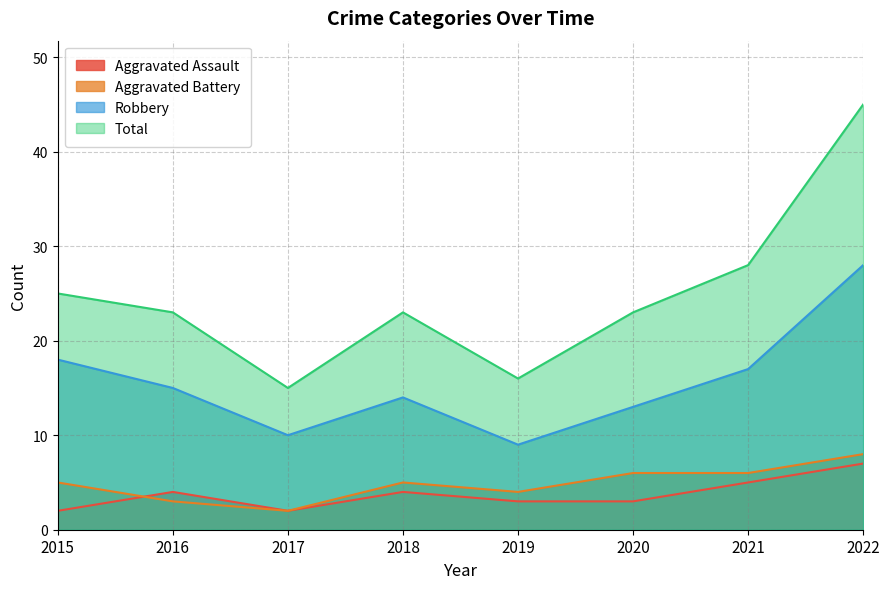

How many data points in Robbery are less than 15?

4